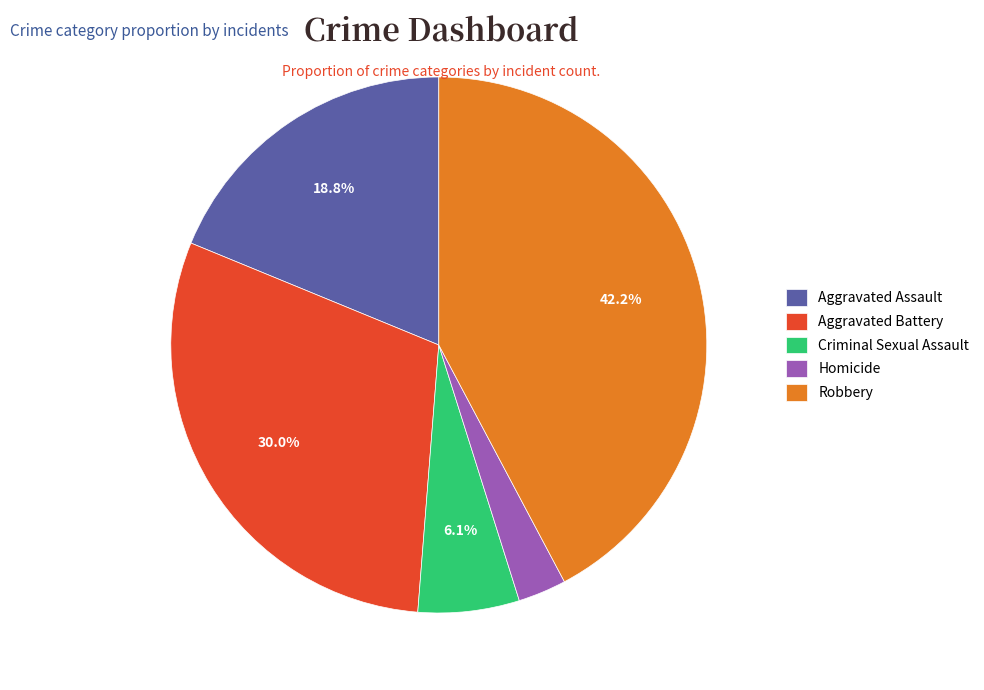

How many slices are in this pie chart?

5